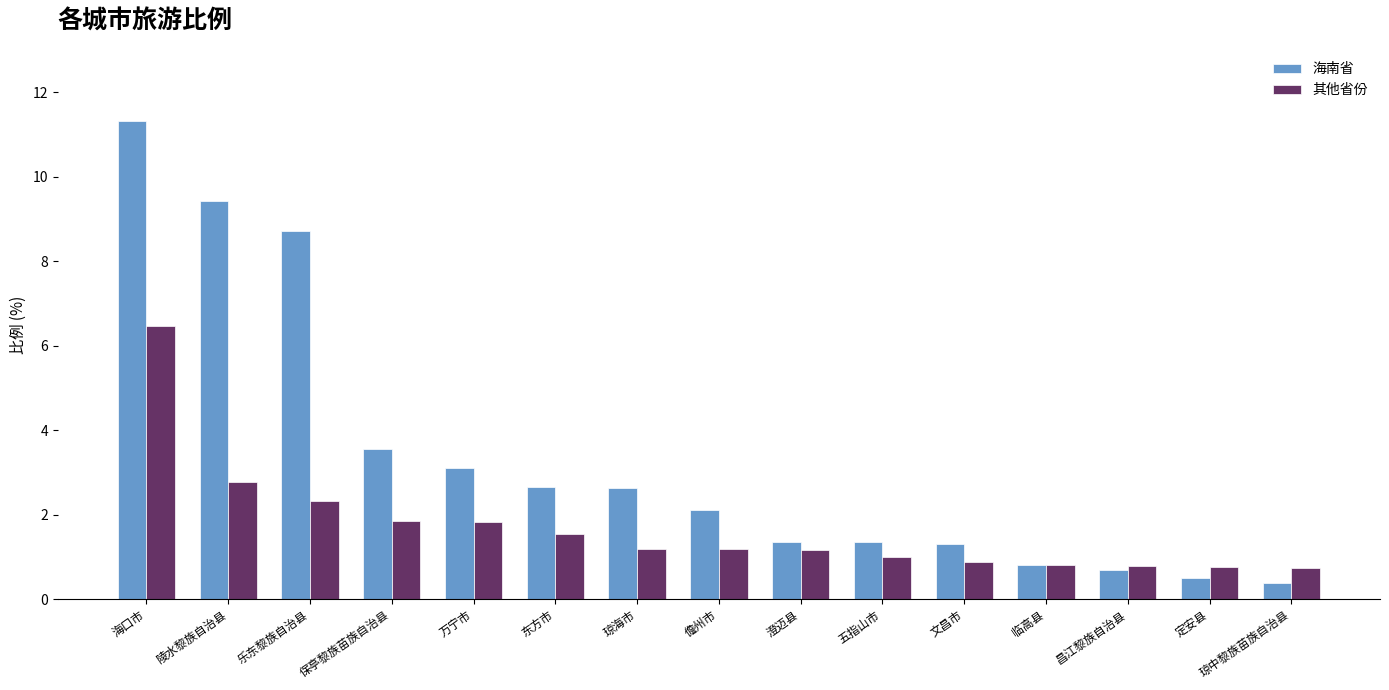

What is the highest value of the 海南省 series?

11.3